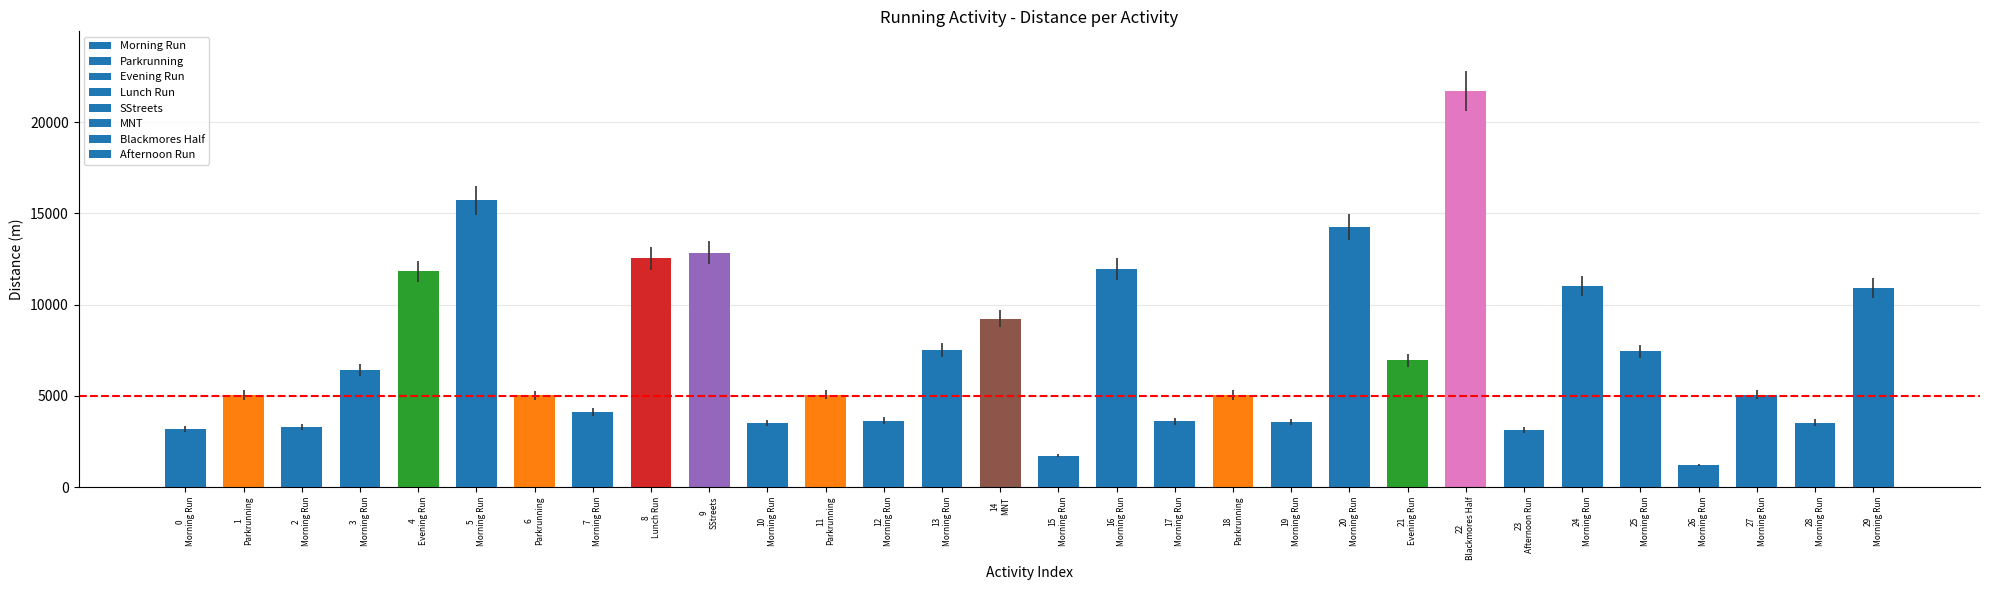

What is the difference between the maximum and minimum values?

20528.4